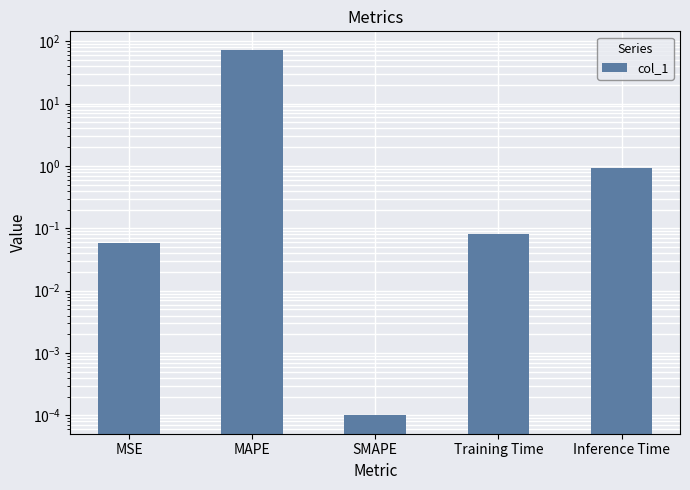

Reading left to right, list all the values displayed in this chart.

MSE=0.1	MAPE=73.3	SMAPE=0.0	Training Time=0.1	Inference Time=0.9